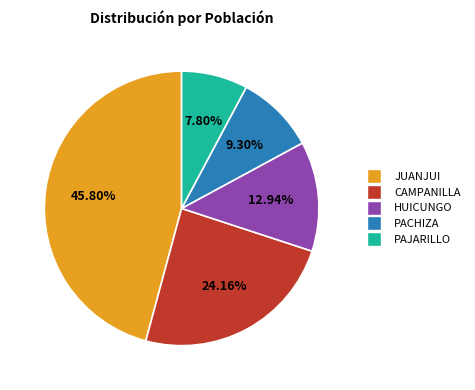

Rank the categories by value from lowest to highest.

PAJARILLO, PACHIZA, HUICUNGO, CAMPANILLA, JUANJUI